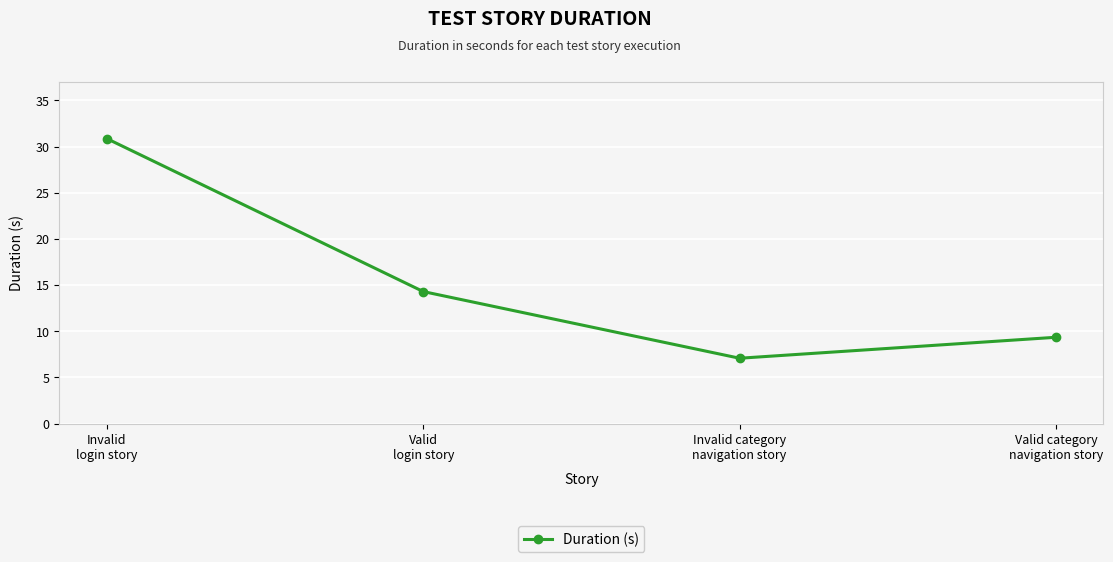

What is the sum of all values?

61.6